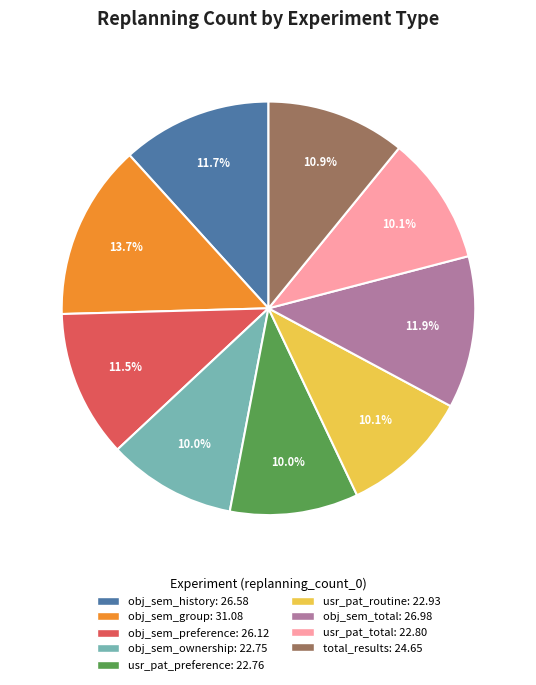

Does any single category account for the majority?

No